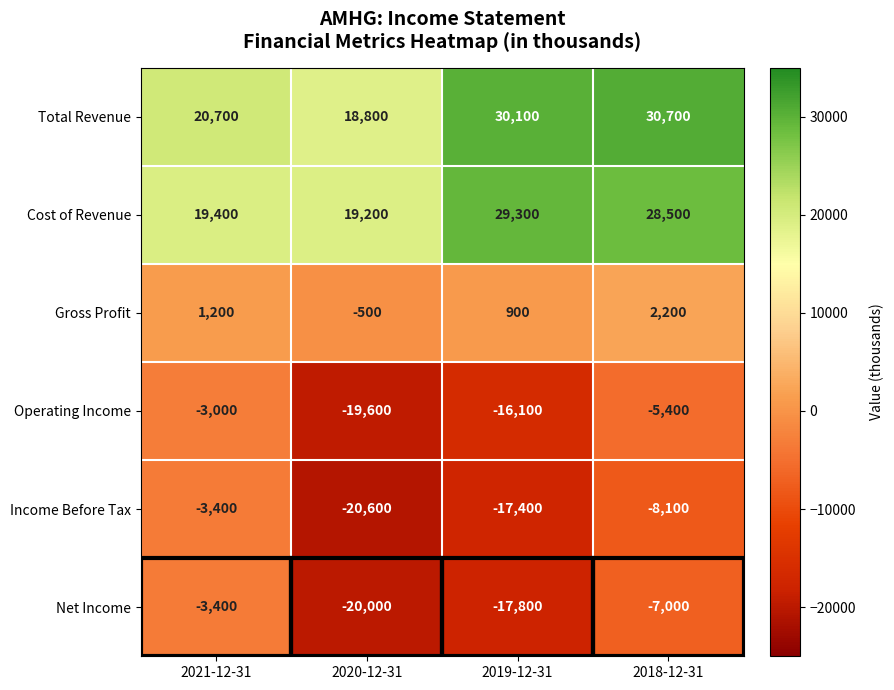

What is the smallest value displayed?

-20600